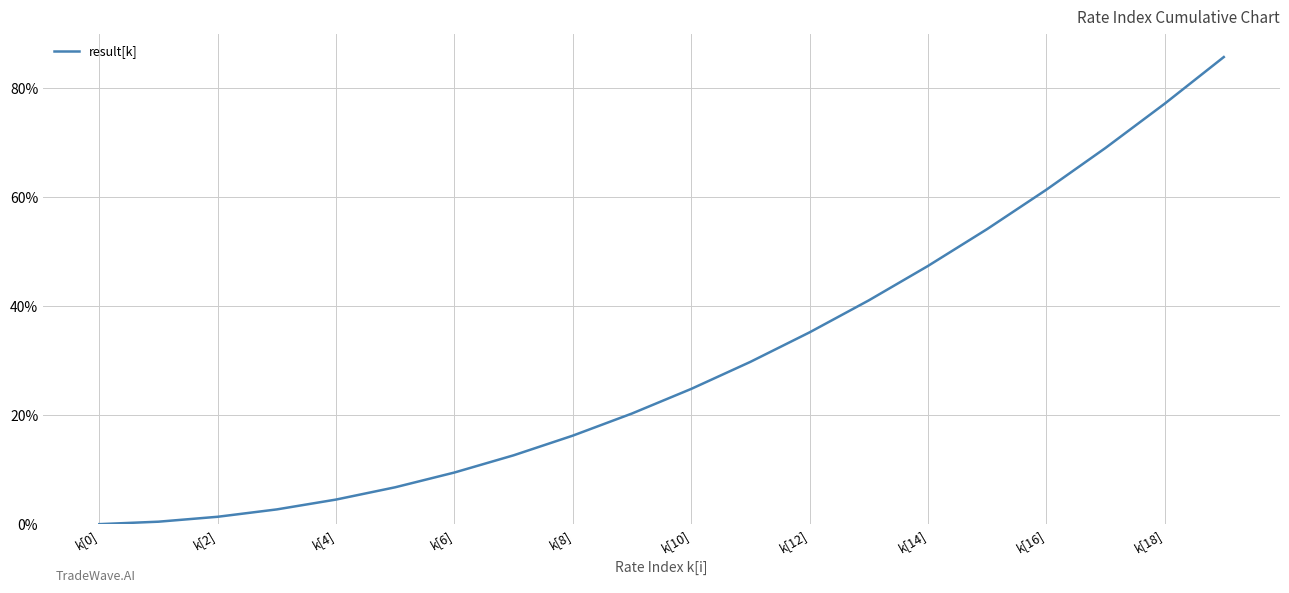

What is the maximum value shown in the chart?

85.7